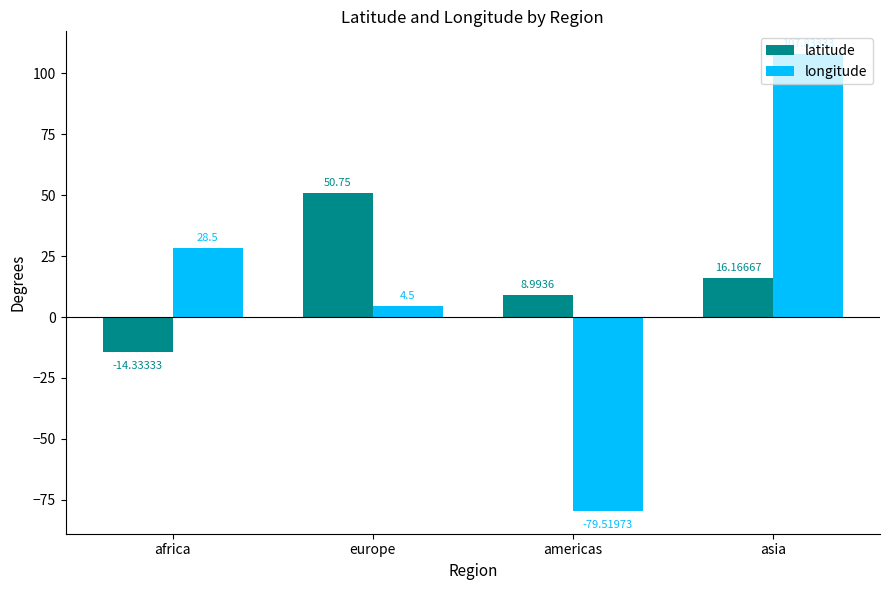

How many bars are there in each group?

2